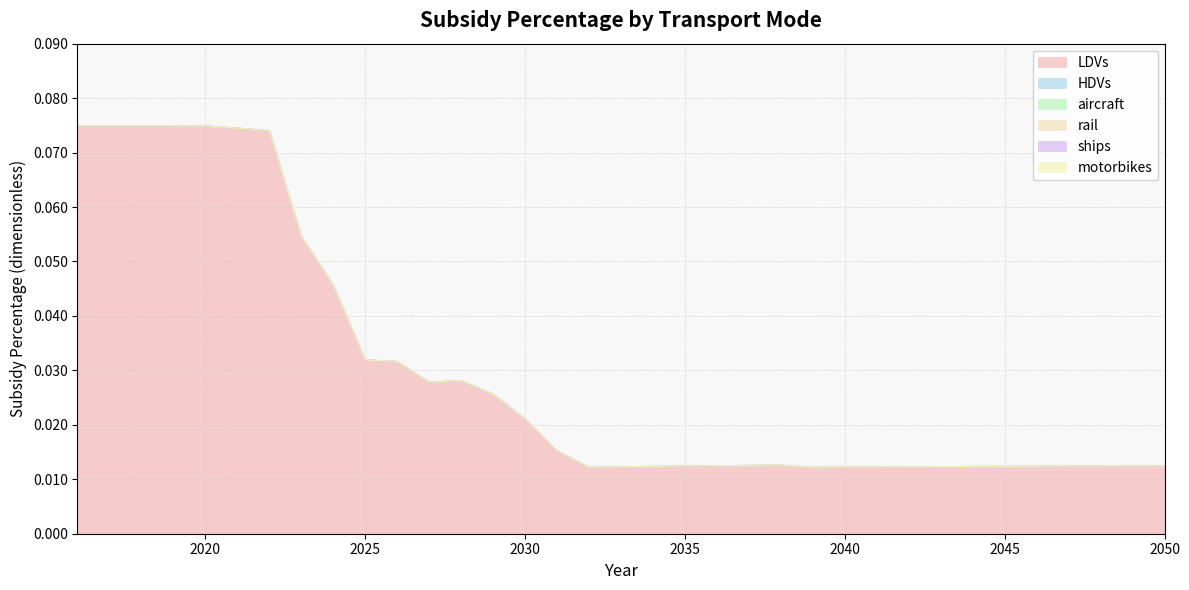

Is the value of rail at 2042 greater than the value of LDVs at 2020?

No